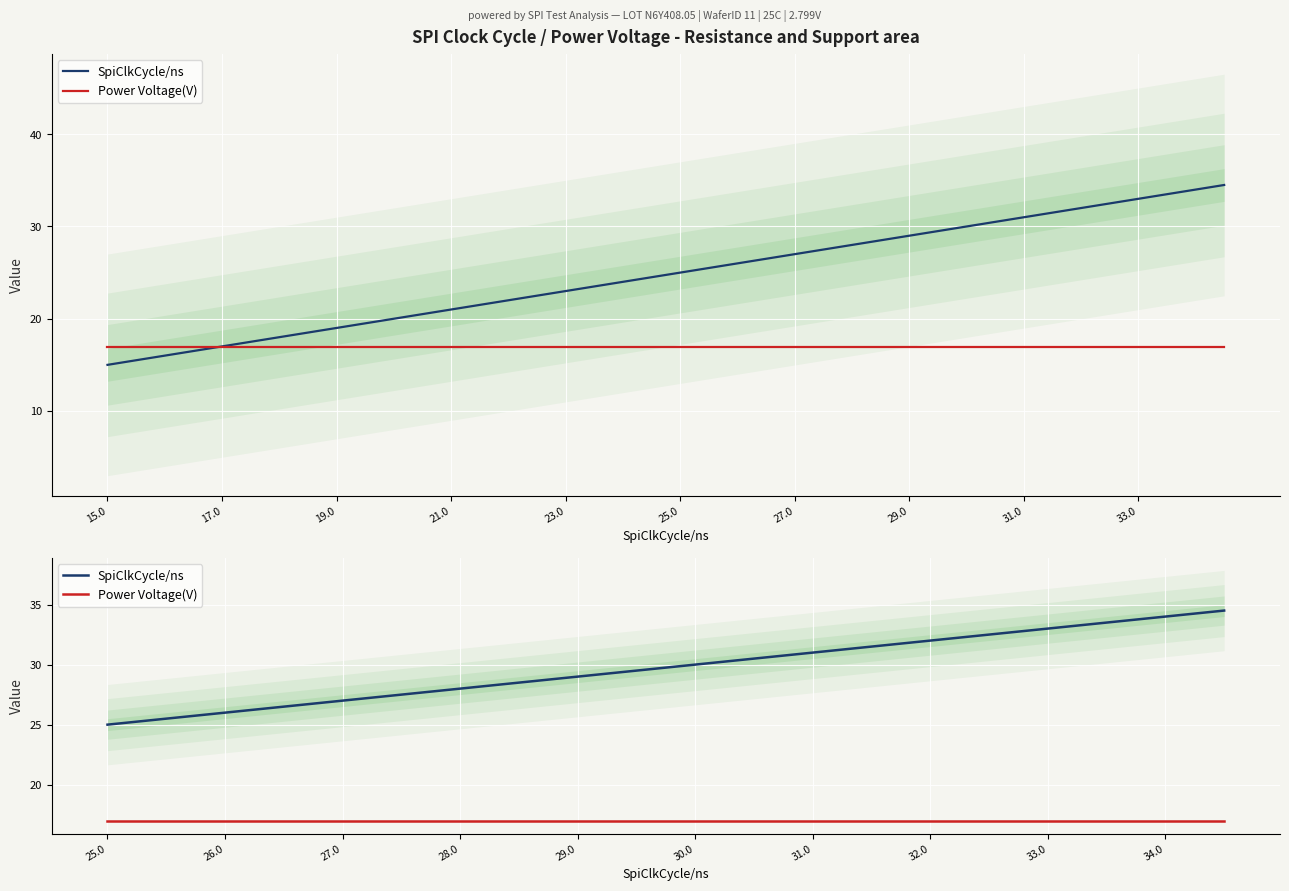

List the series in order of their peak value, lowest first.

Power Voltage(V), SpiClkCycle/ns